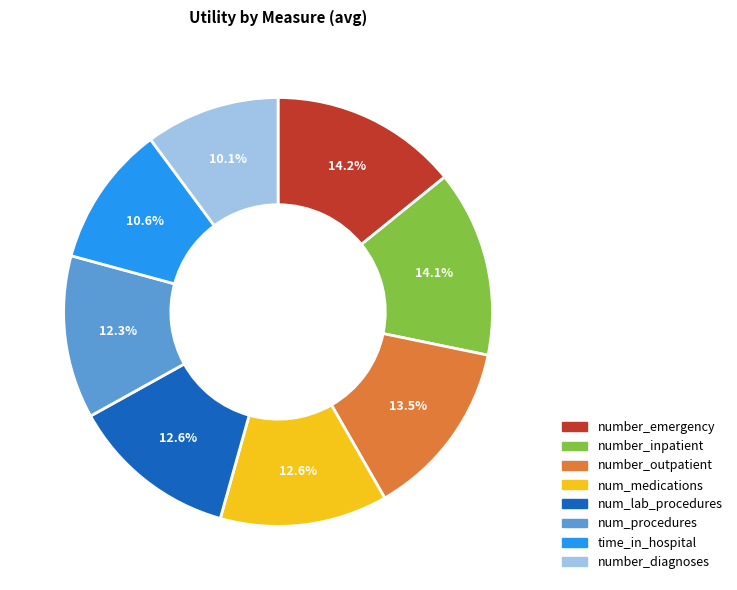

To the nearest percent, what is the difference between the number_outpatient and number_emergency slice percentages?

1%